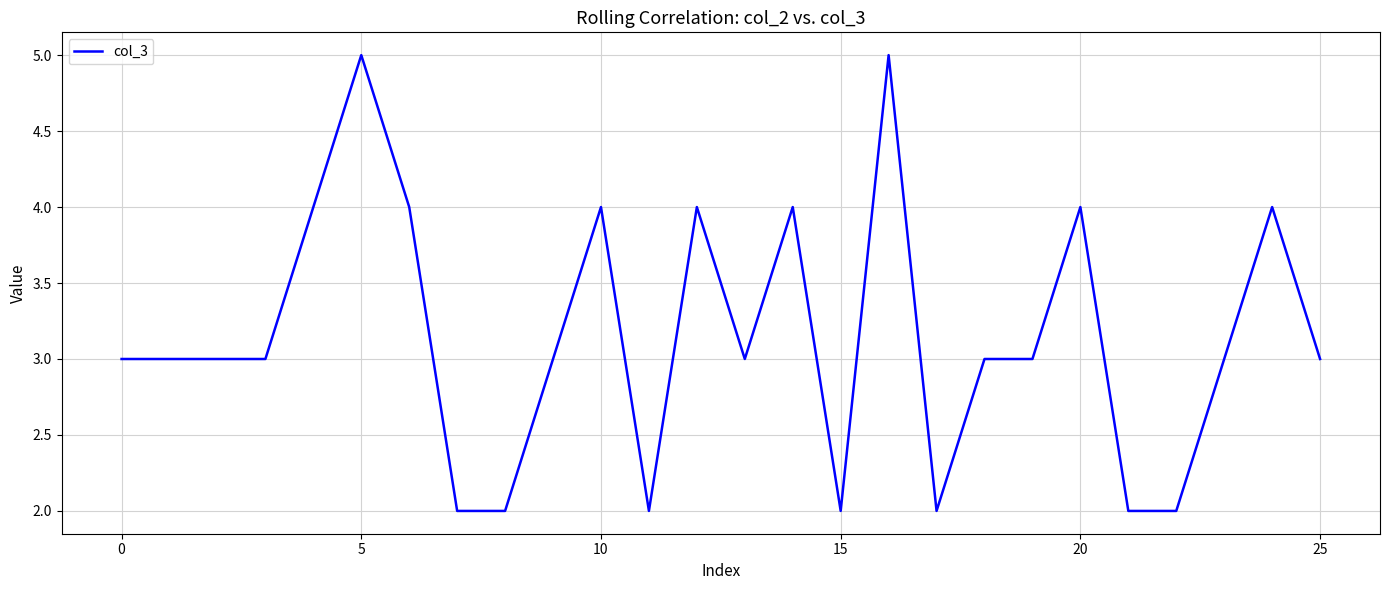

Reading right to left, what are all the values shown in this chart?

3	4	3	2	2	4	3	3	2	5	2	4	3	4	2	4	3	2	2	4	5	4	3	3	3	3